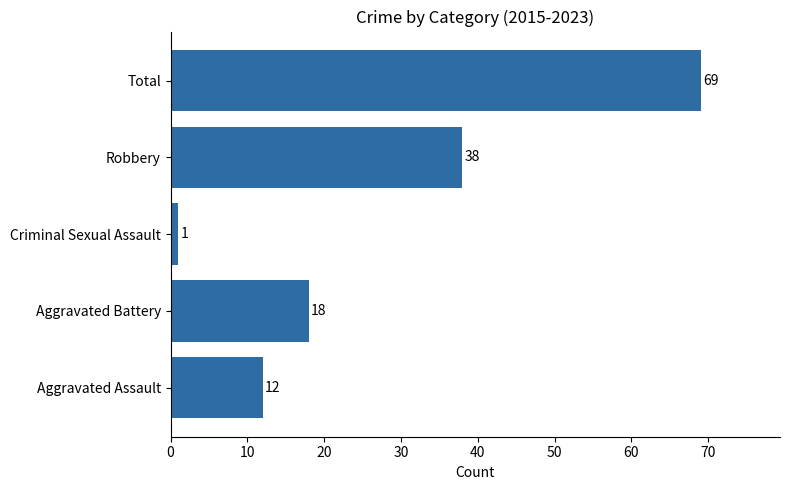

How many distinct data groups are displayed?

1